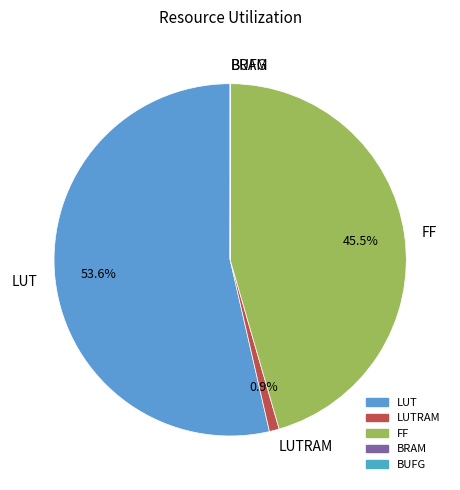

Is it true that LUTRAM is 1% of the pie?

True